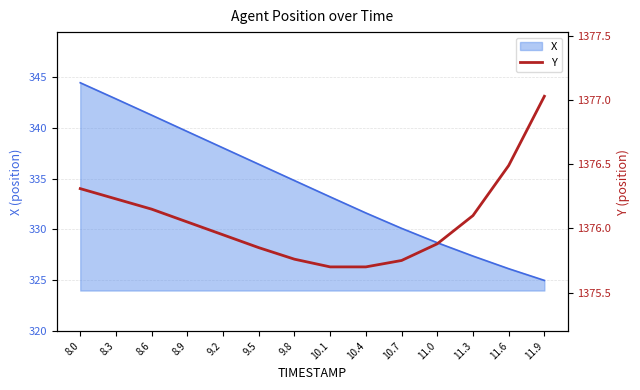

How many lines are shown in the chart?

1